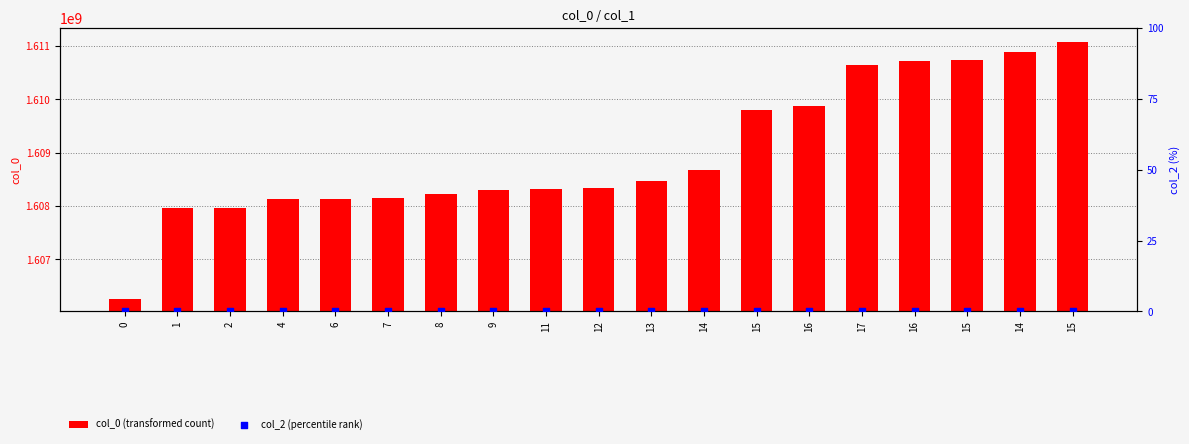

Which series has the largest total across all categories?

col_0 (transformed count)